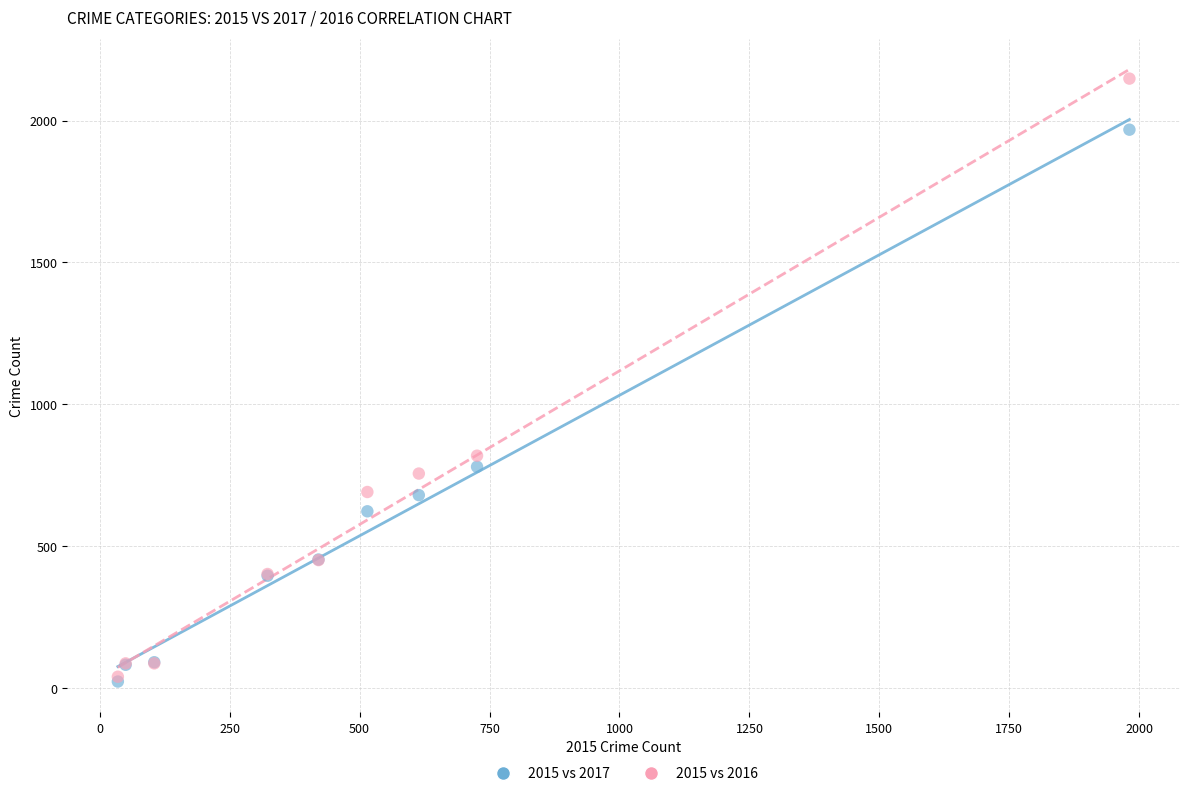

Which series contains the highest Y value?

2015 vs 2016